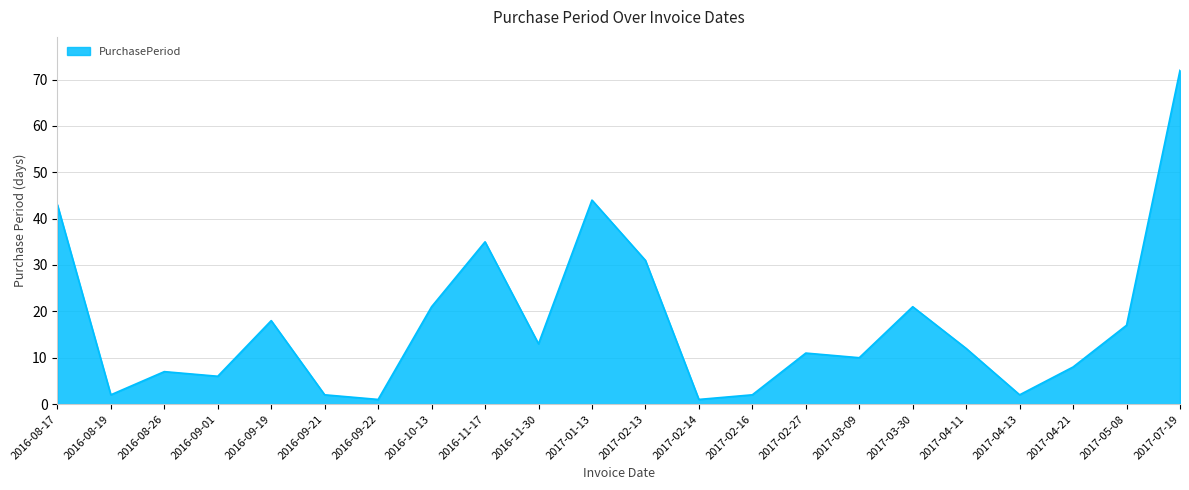

What position from the right is 2016-11-17?

14